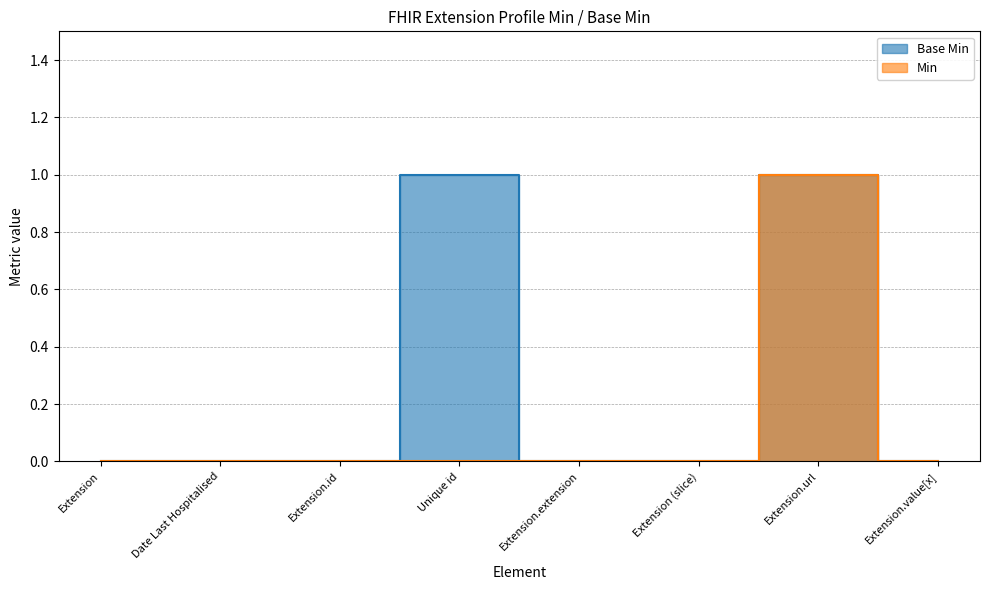

Is it true that Base Min equals 2 at Unique id?

False